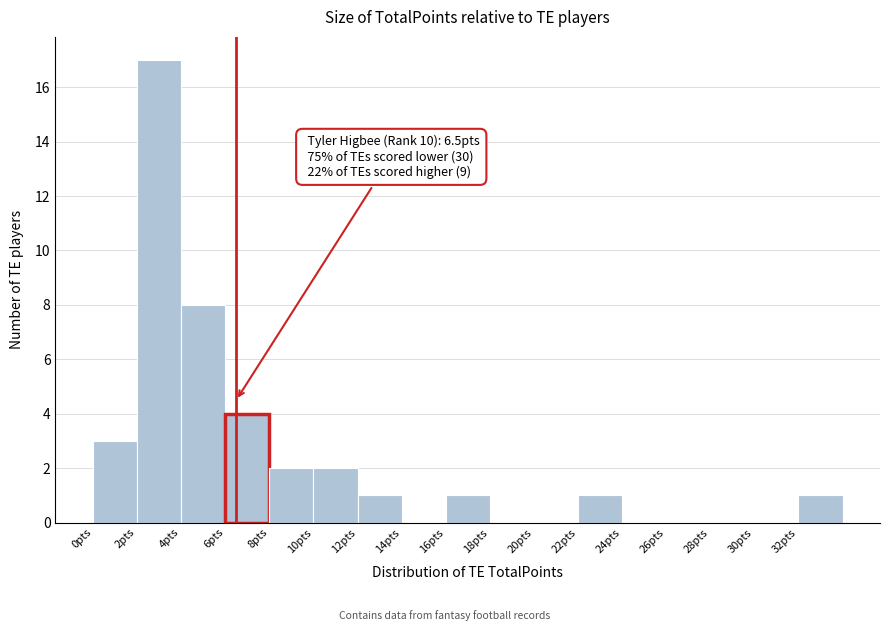

Which range on the x-axis has the tallest bar?

2 to 4